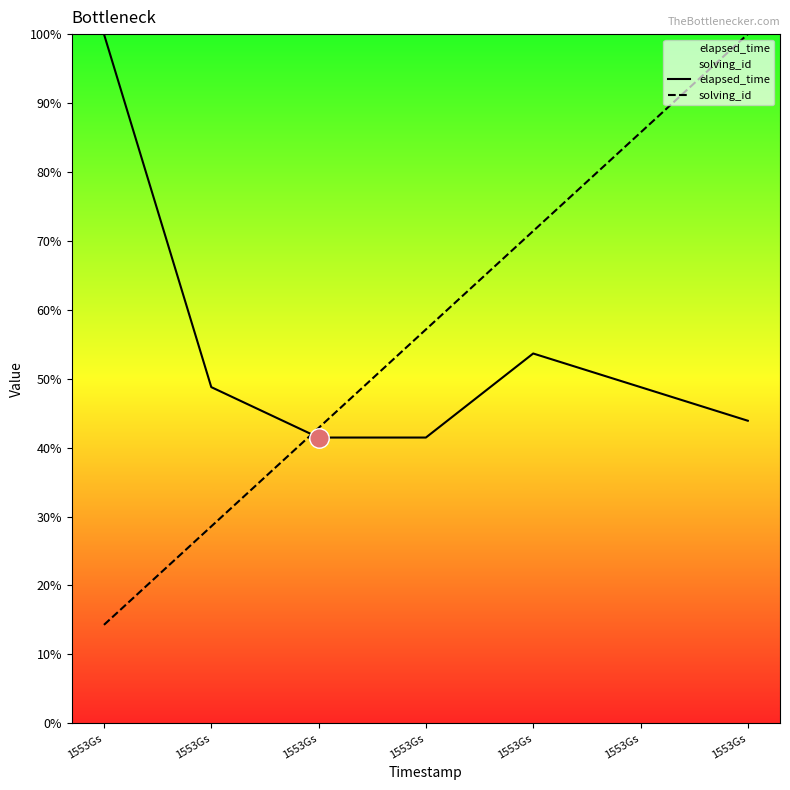

At which category does elapsed_time reach its first local peak?

1553Gs